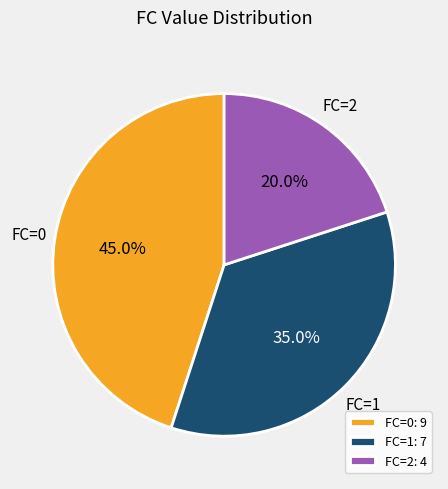

Which has a higher value, FC=0 or FC=1?

FC=0